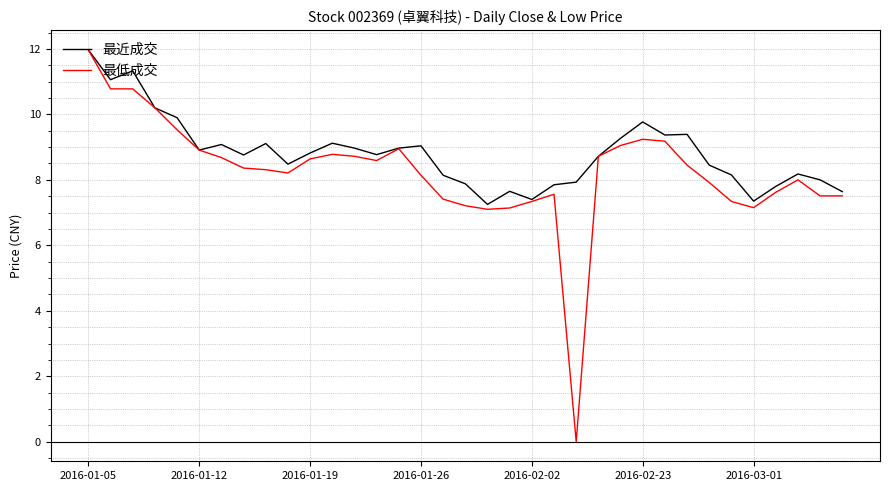

List the series in order of their overall mean, highest first.

最近成交, 最低成交